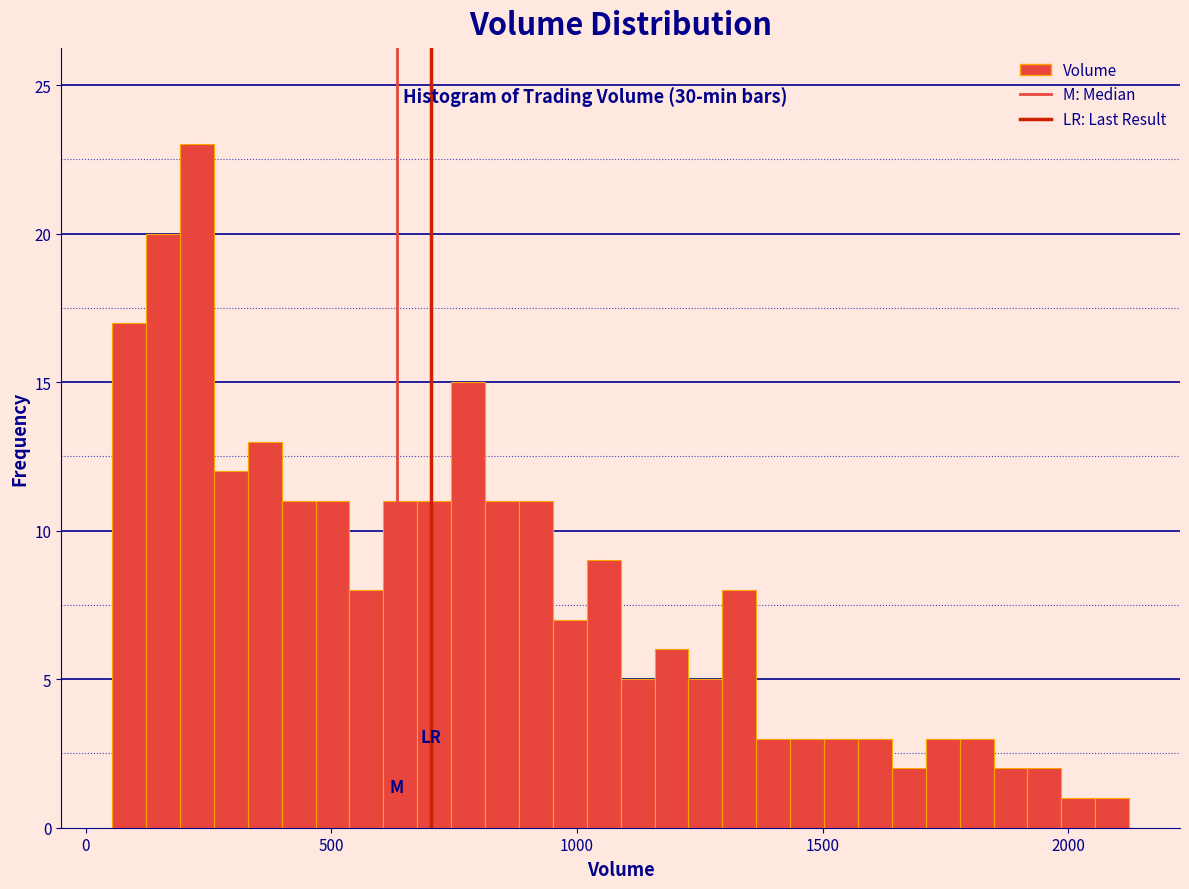

Read against the x-axis, roughly where is the centre of the tallest bar?

250